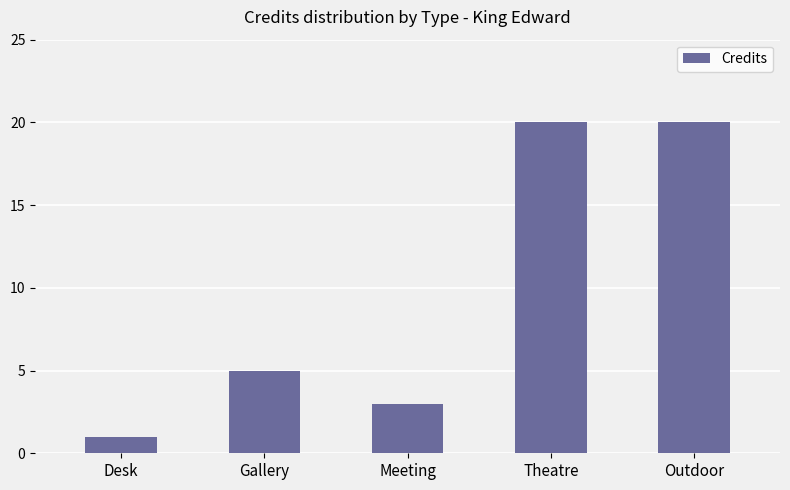

Between Outdoor and Meeting, which is larger?

Outdoor